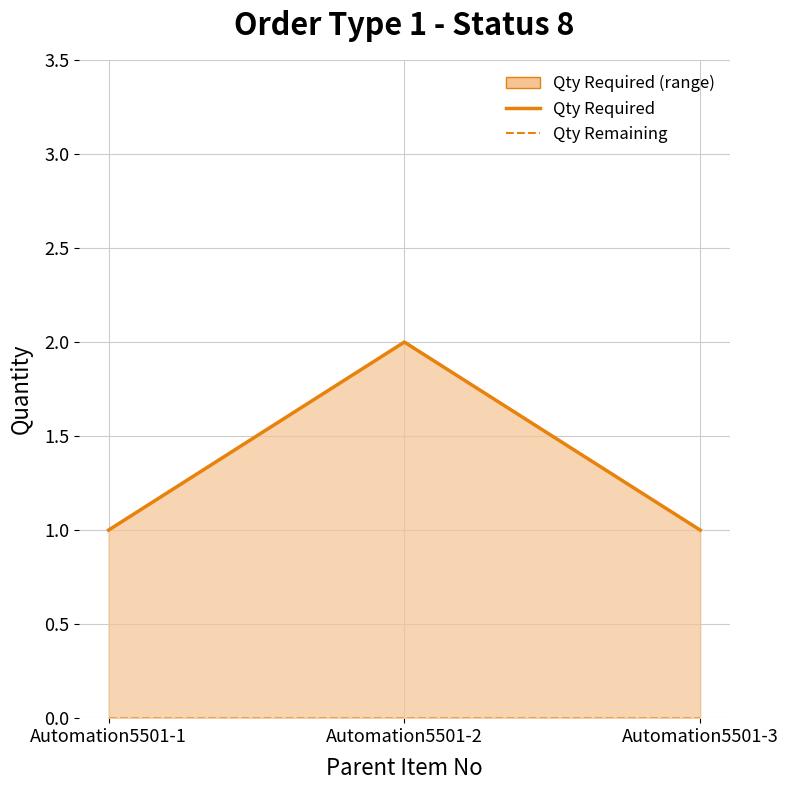

Which series has the largest range (max minus min)?

Qty Required